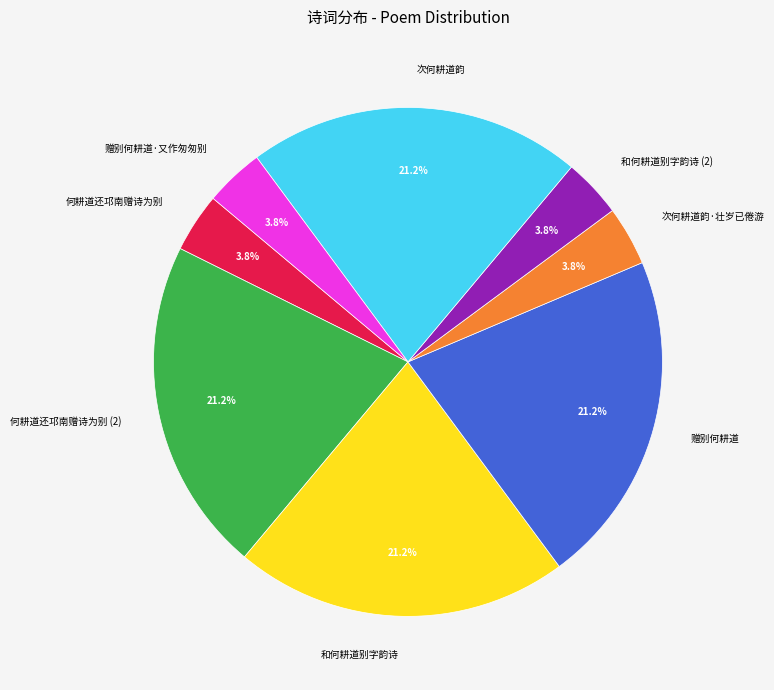

Does 赠别何耕道·又作匆匆别 account for over 50% of the chart?

No